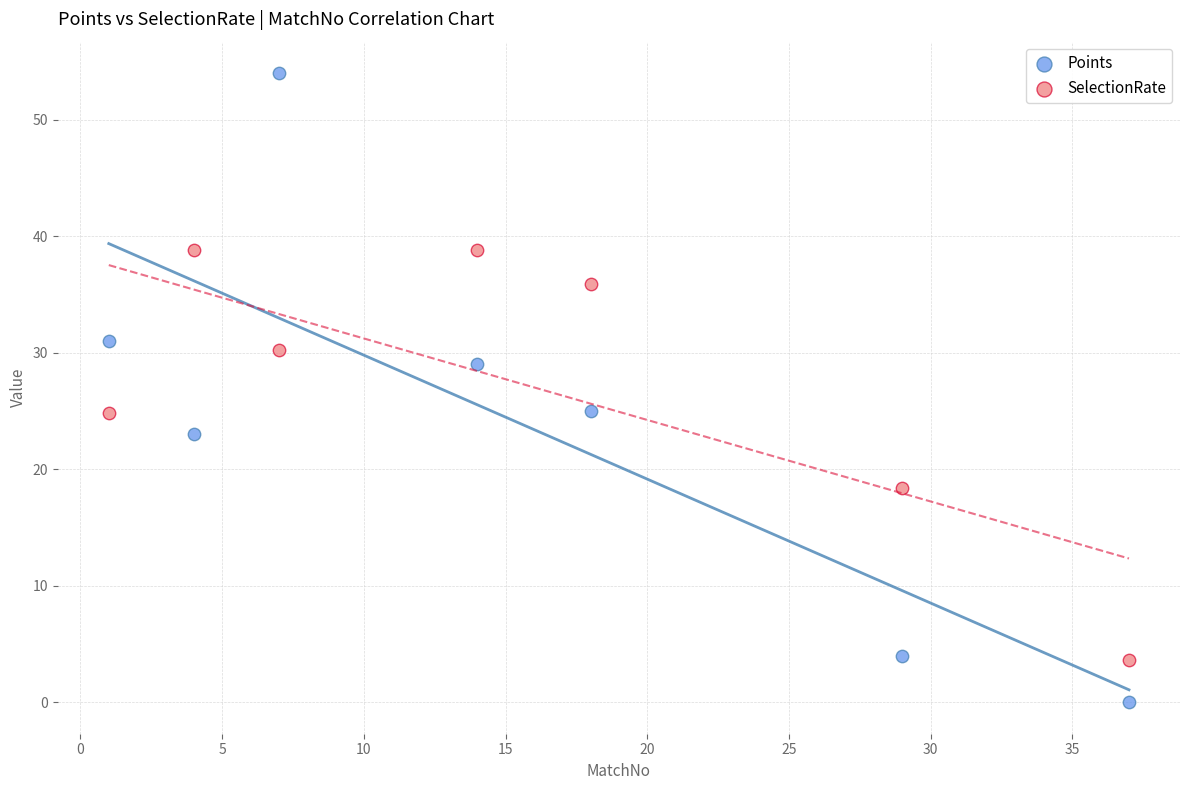

What are all the series names shown in the legend?

Points, SelectionRate